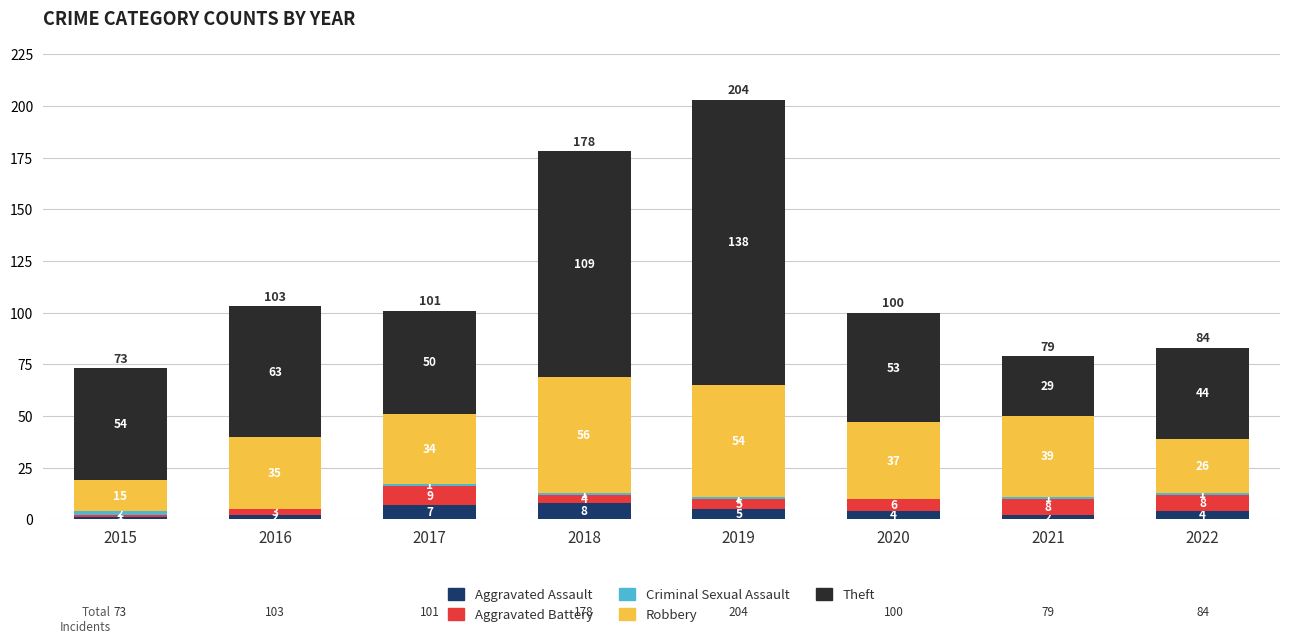

The Aggravated Assault series shows 4 at 2022. True or false?

True